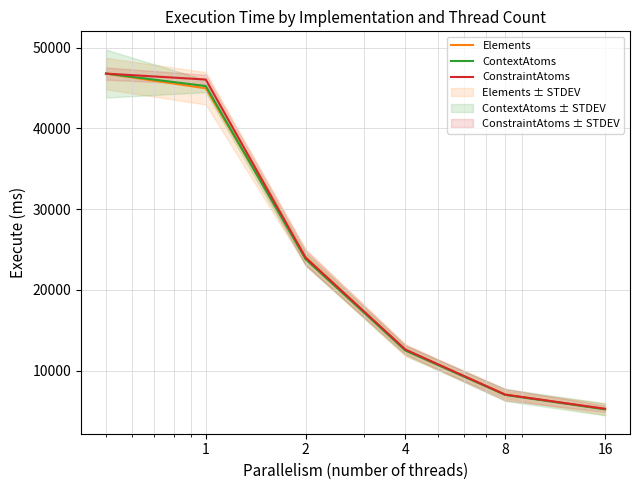

What is the maximum value for ConstraintAtoms?

46776